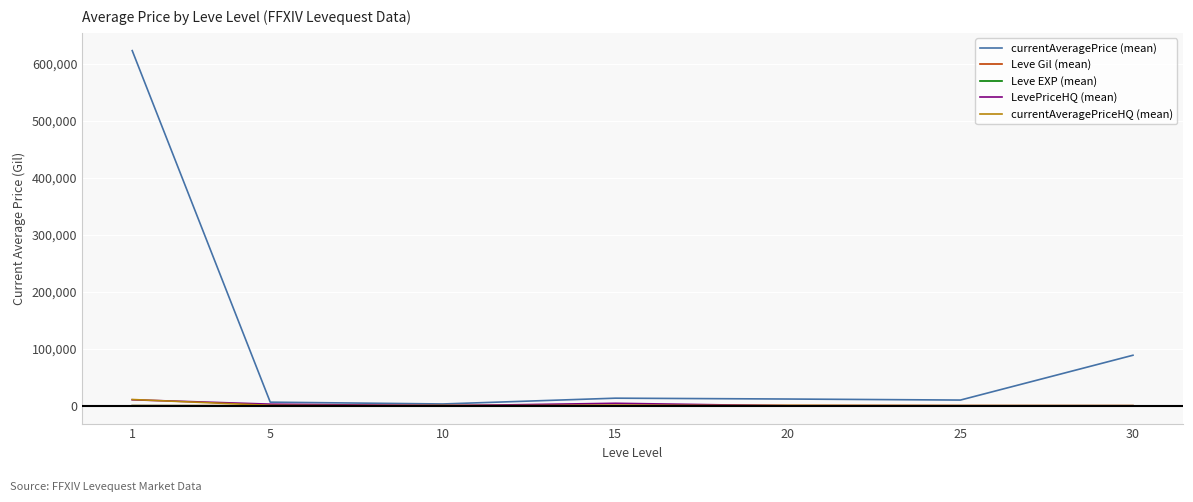

What is the greatest value displayed?

623204.3